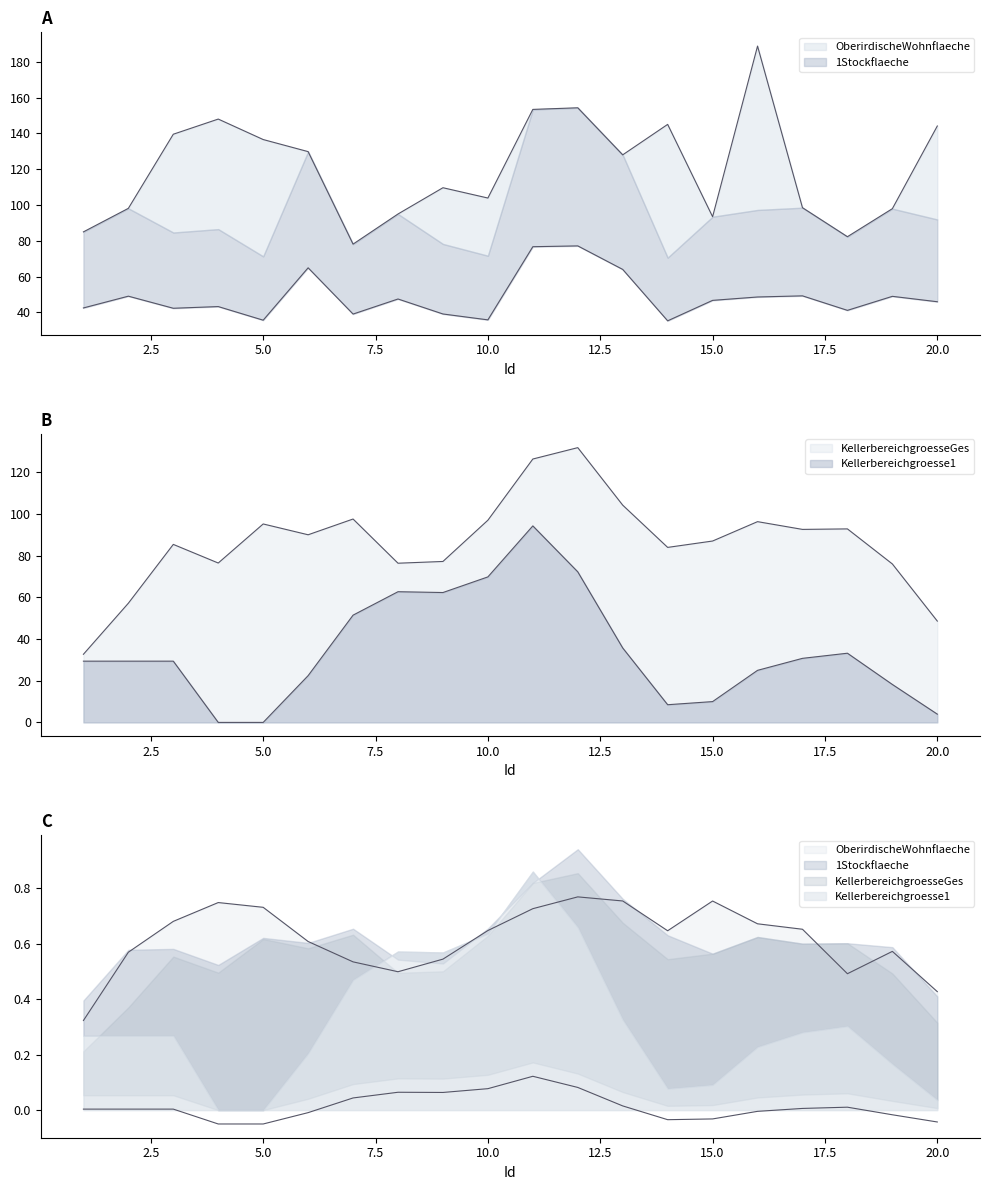

What is the maximum value for OberirdischeWohnflaeche?

188.7